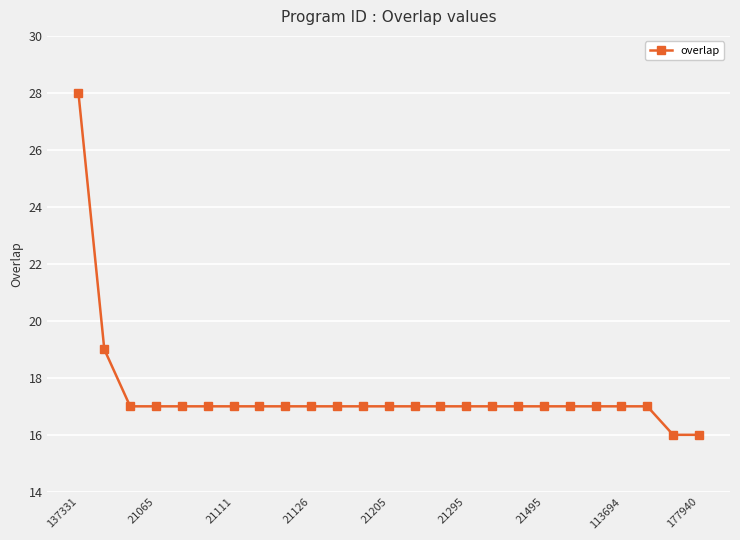

What is the maximum value shown in the chart?

28